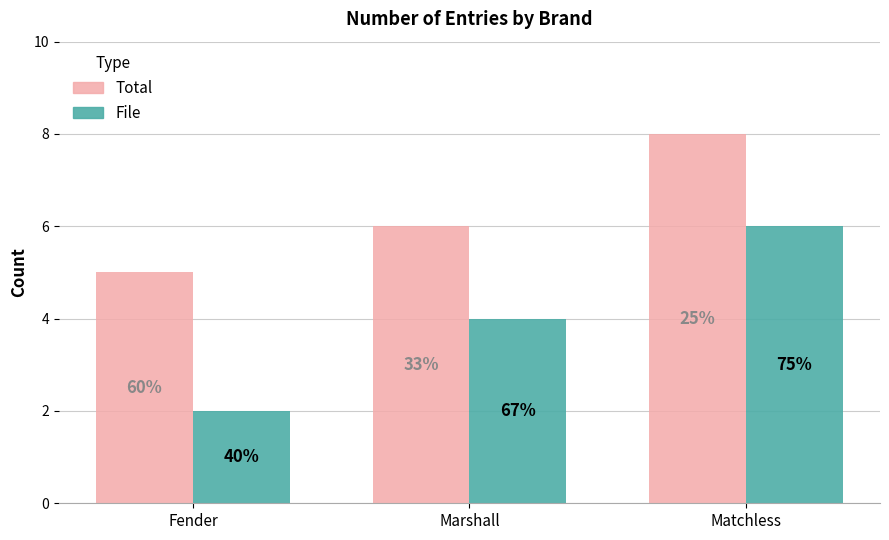

At which category is the sum across all series the highest?

Matchless